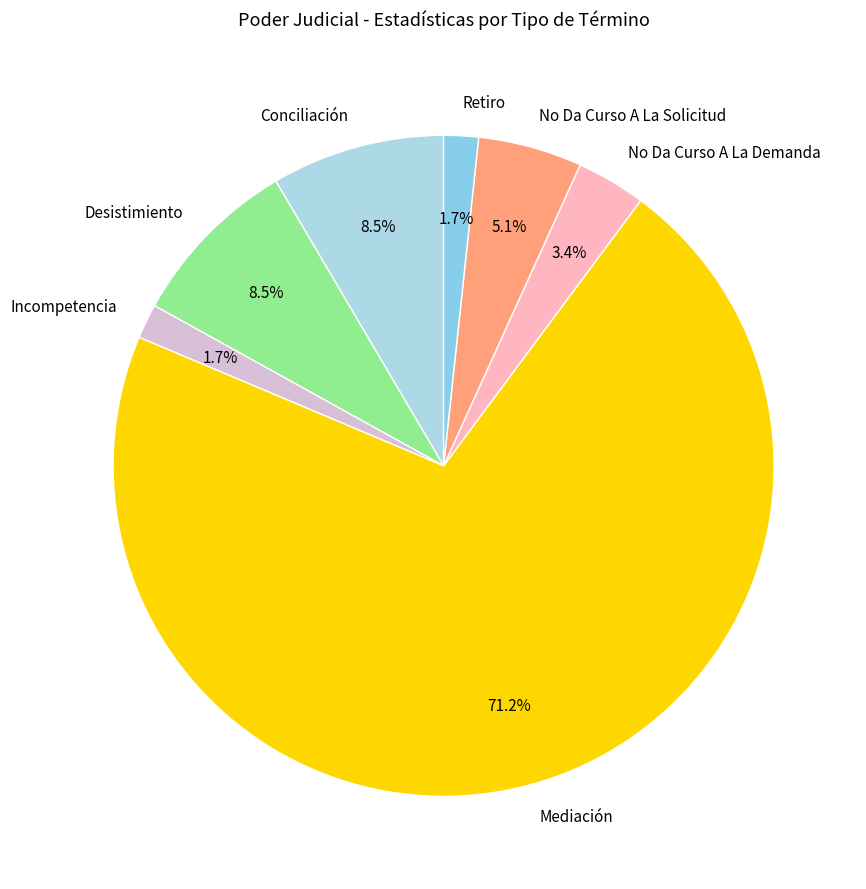

How many slices are in this pie chart?

7